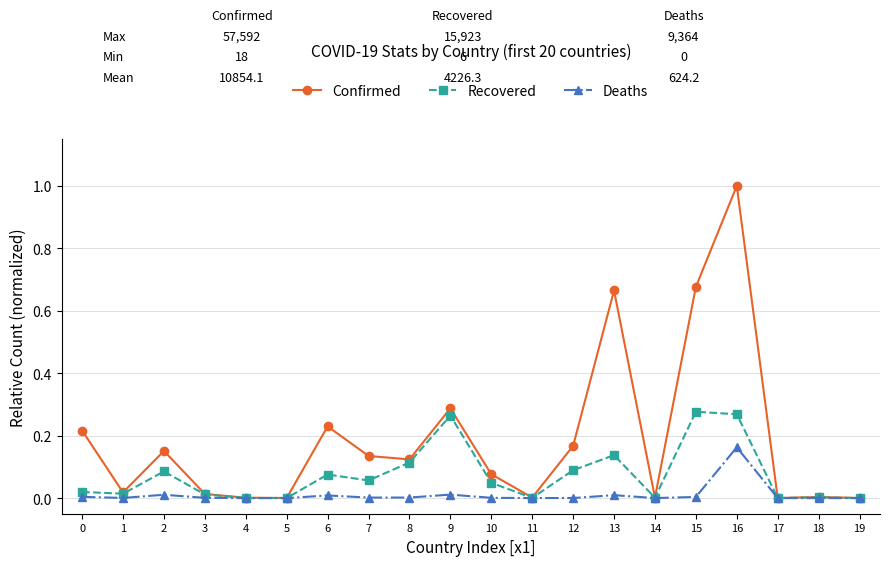

At which category does Recovered reach its first local peak?

2